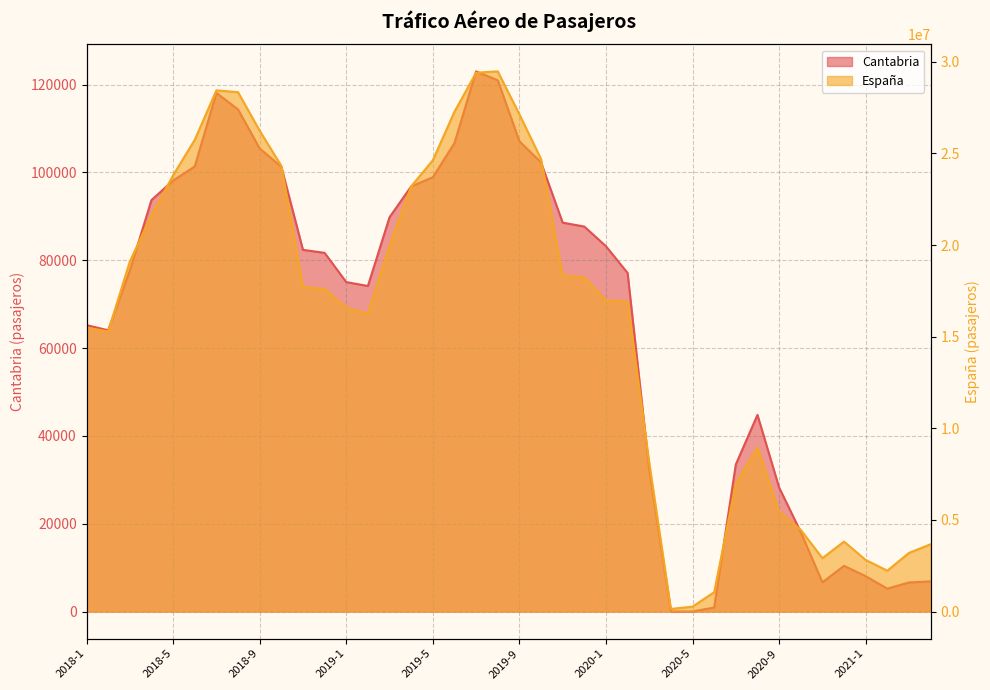

What is the difference between the Cantabria values at 2019-11 and 2018-2?

24506